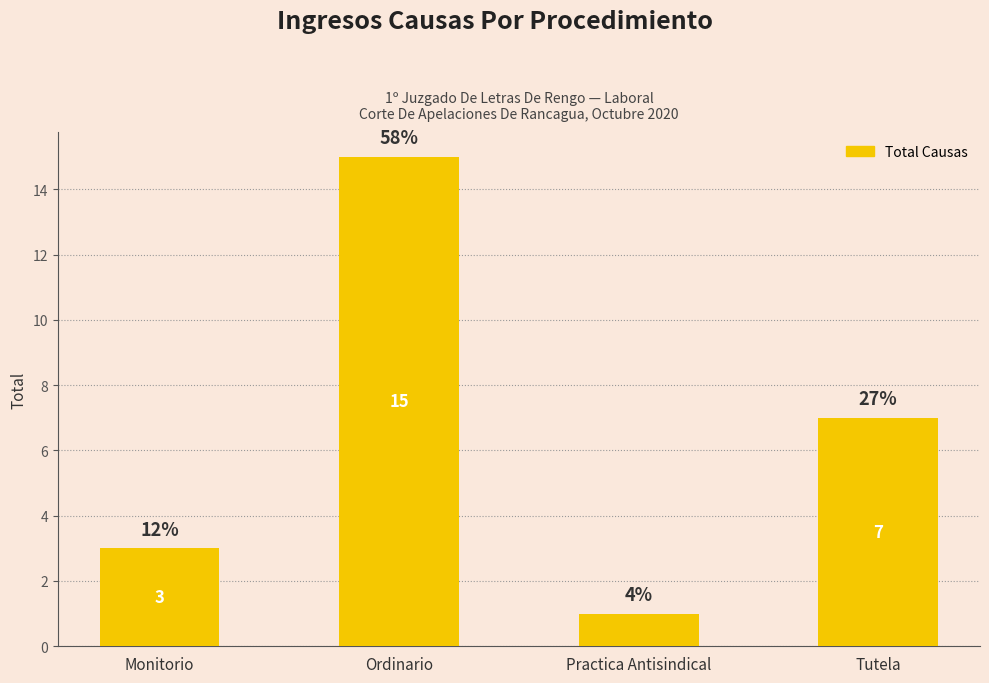

How many bars are there in total?

4